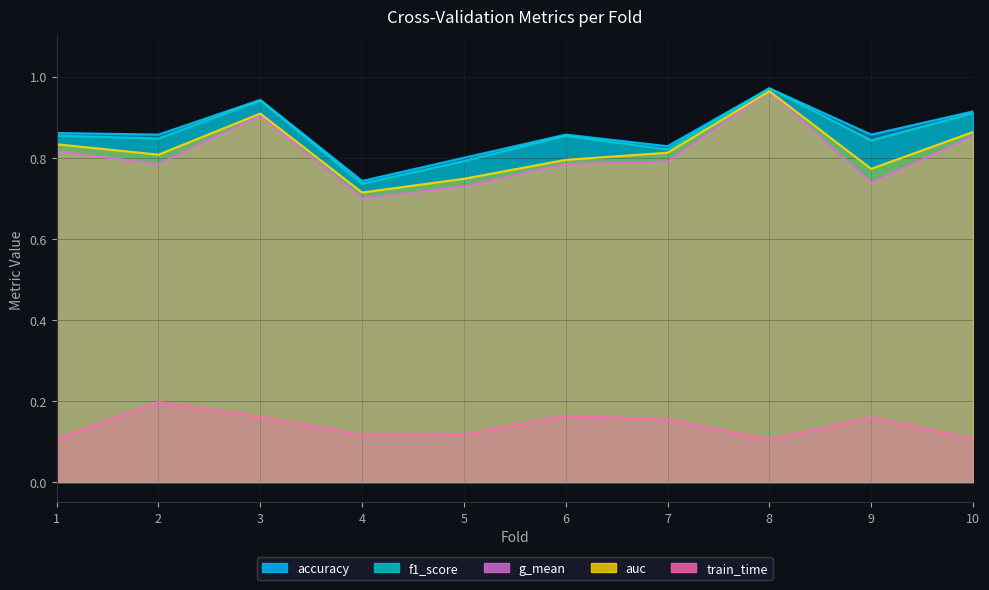

Between 9 and 10, which series saw the biggest shift?

g_mean